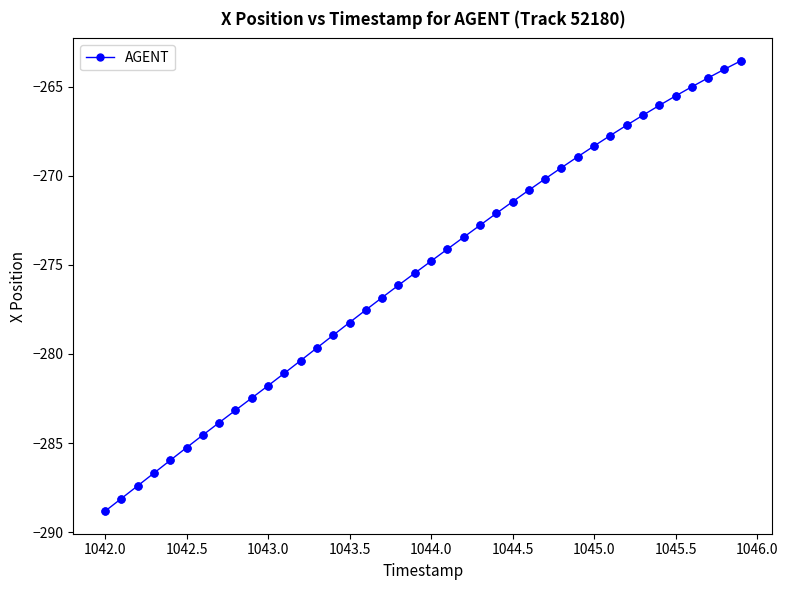

What is the maximum value shown in the chart?

-263.5